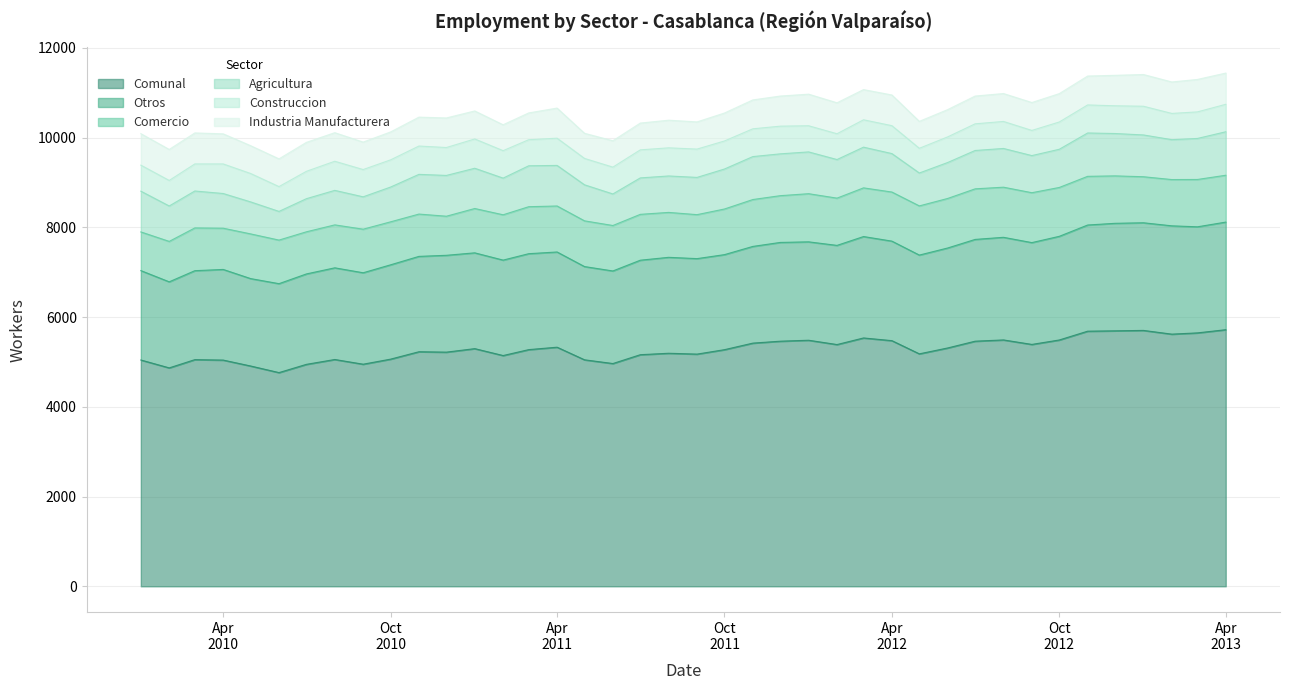

How many interior local peaks does the Industria Manufacturera series have?

8